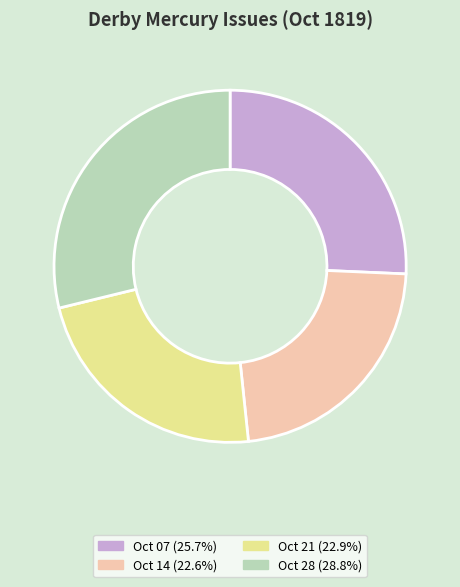

Do Oct 14 (22.6%) and Oct 21 (22.9%) together represent more than half of the pie?

No